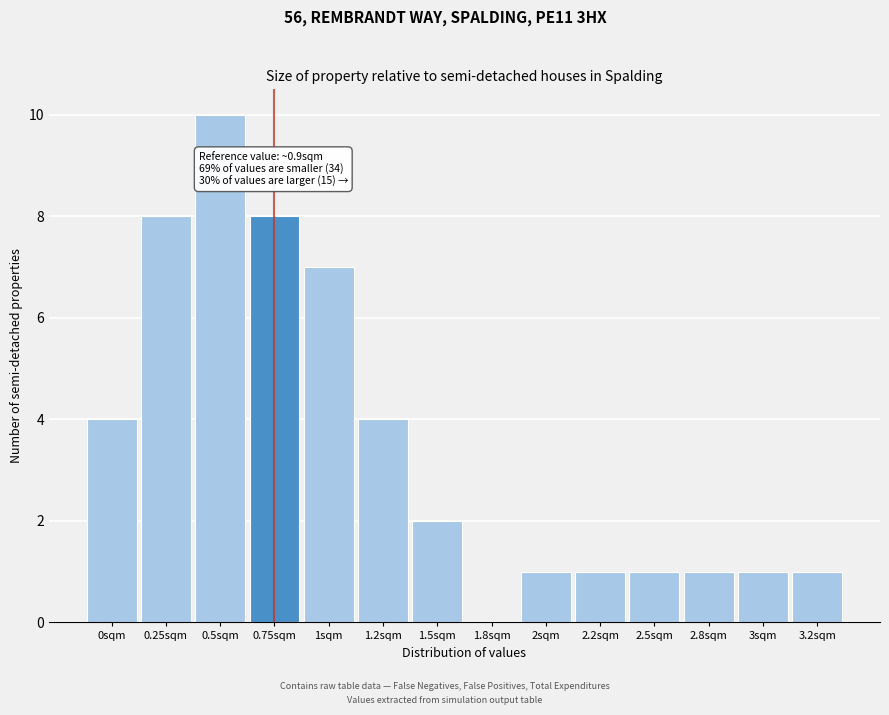

Reading left to right, extract all data points from this chart.

0sqm=4	0.25sqm=8	0.5sqm=10	0.75sqm=8	1sqm=7	1.2sqm=4	1.5sqm=2	1.8sqm=0	2sqm=1	2.2sqm=1	2.5sqm=1	2.8sqm=1	3sqm=1	3.2sqm=1